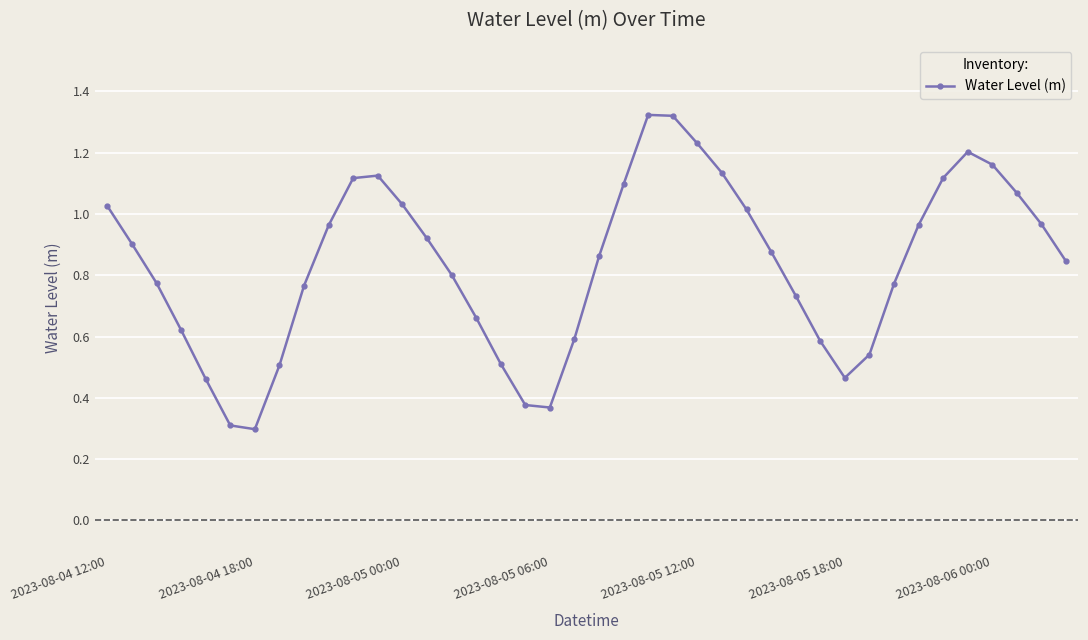

What is the minimum value shown in the chart?

0.3